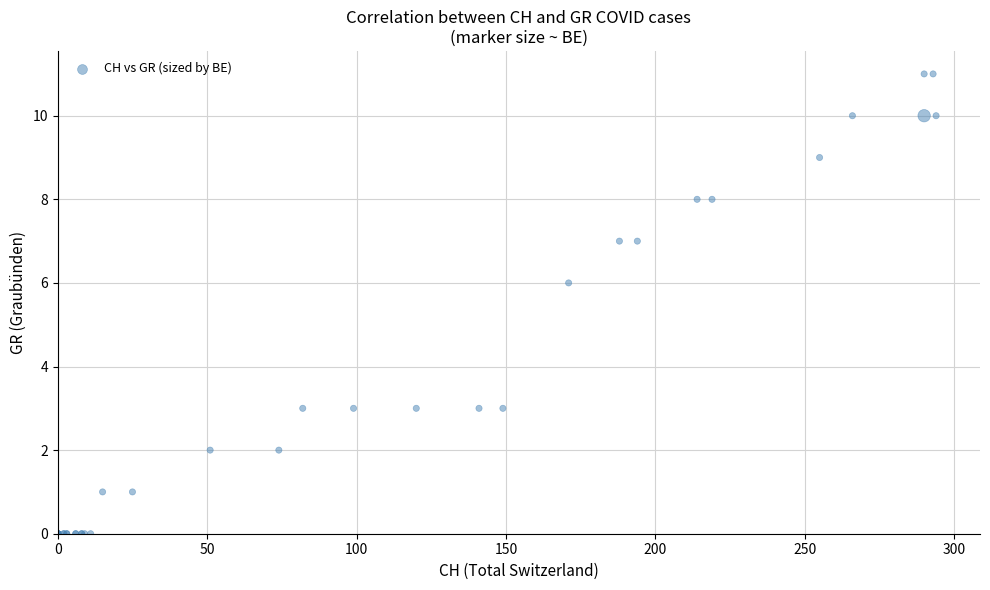

What Y value in the scatter plot is closest to 5?

6